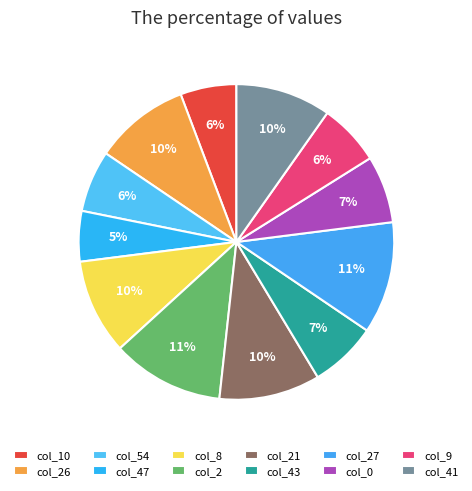

How many slices are in this pie chart?

12